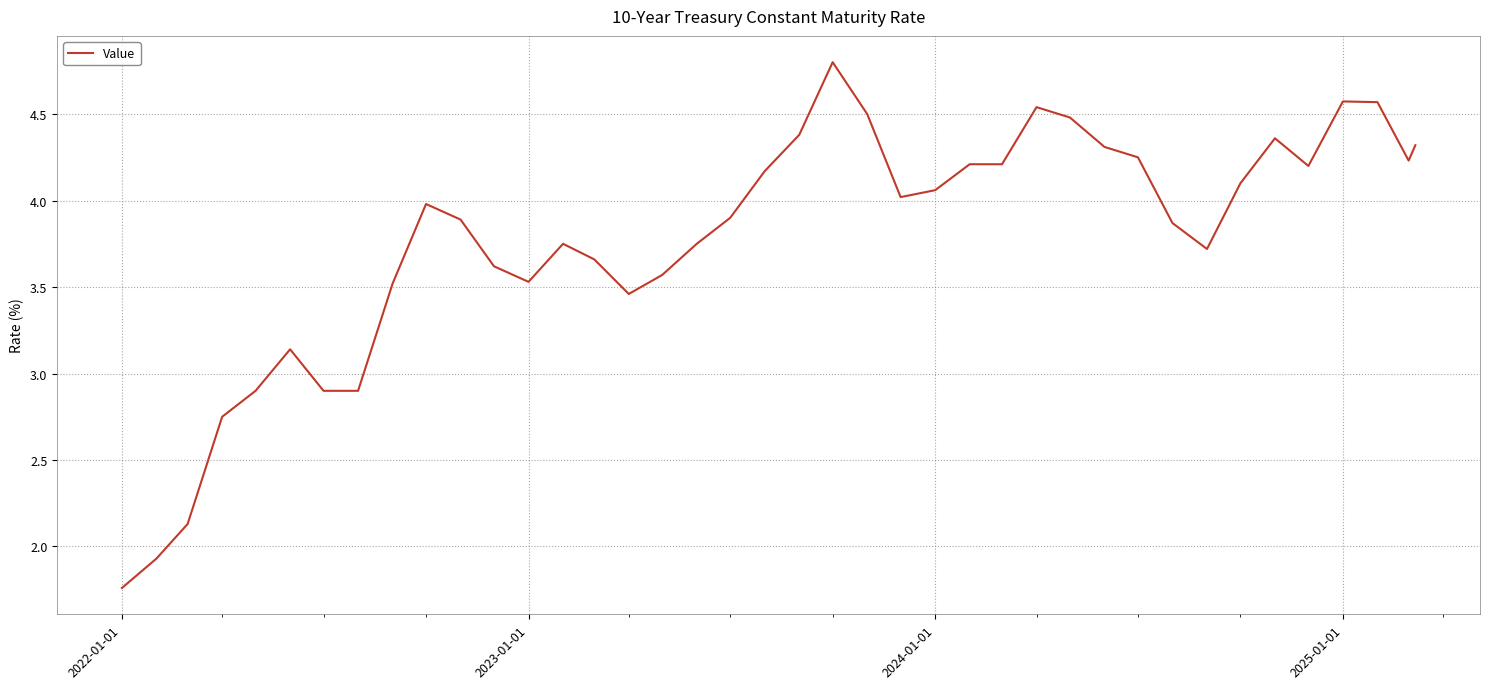

What is the greatest value displayed?

4.8